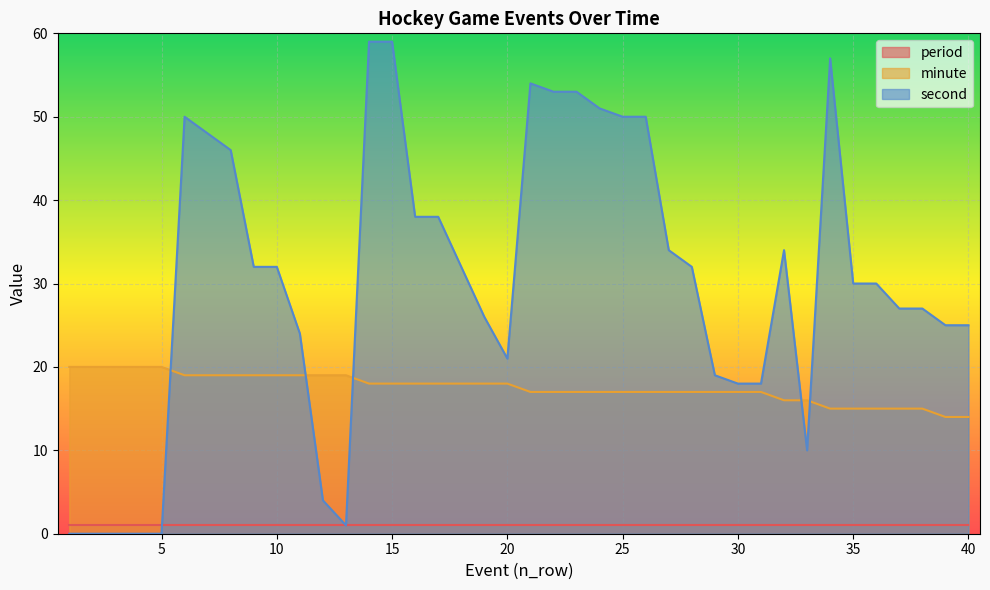

List the labels in order of minute value, smallest first.

39, 40, 34, 35, 36, 37, 38, 32, 33, 21, 22, 23, 24, 25, 26, 27, 28, 29, 30, 31, 14, 15, 16, 17, 18, 19, 20, 6, 7, 8, 9, 10, 11, 12, 13, 1, 2, 3, 4, 5